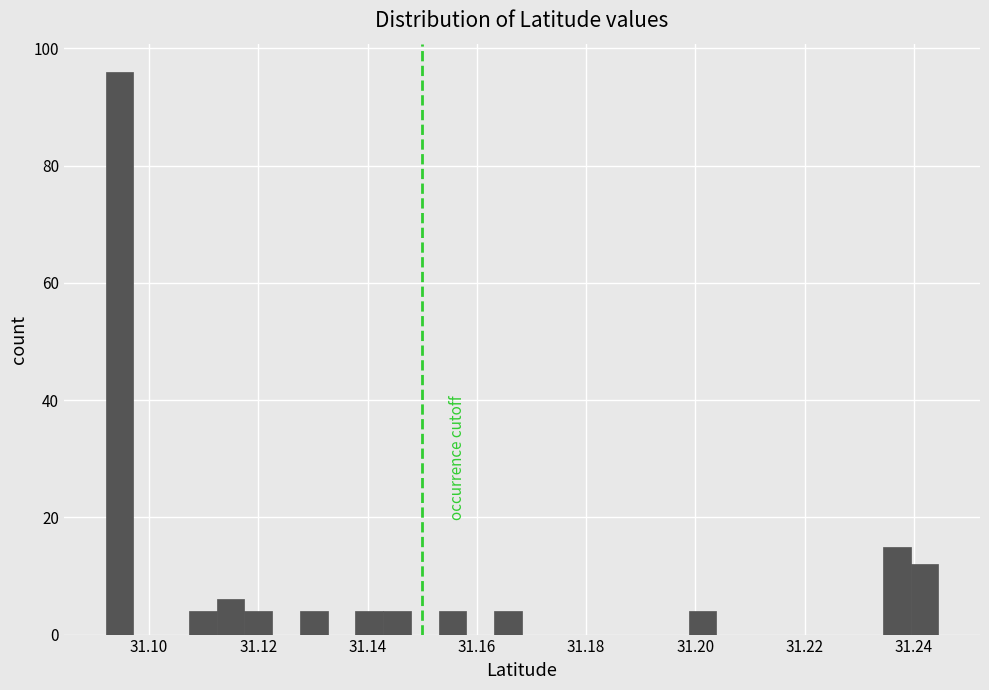

Around what value on the x-axis is the tallest bar? Give the approximate position of its centre, as read against the axis.

31.094